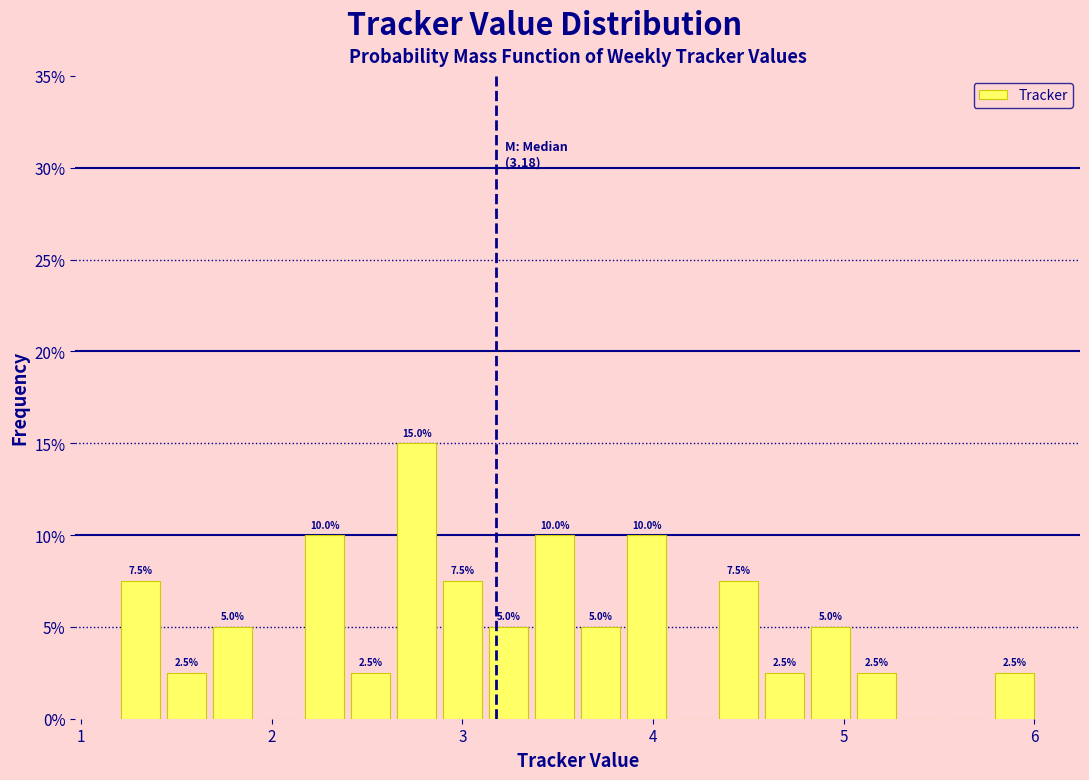

Around what value on the x-axis is the tallest bar? Give the approximate position of its centre, as read against the axis.

2.8